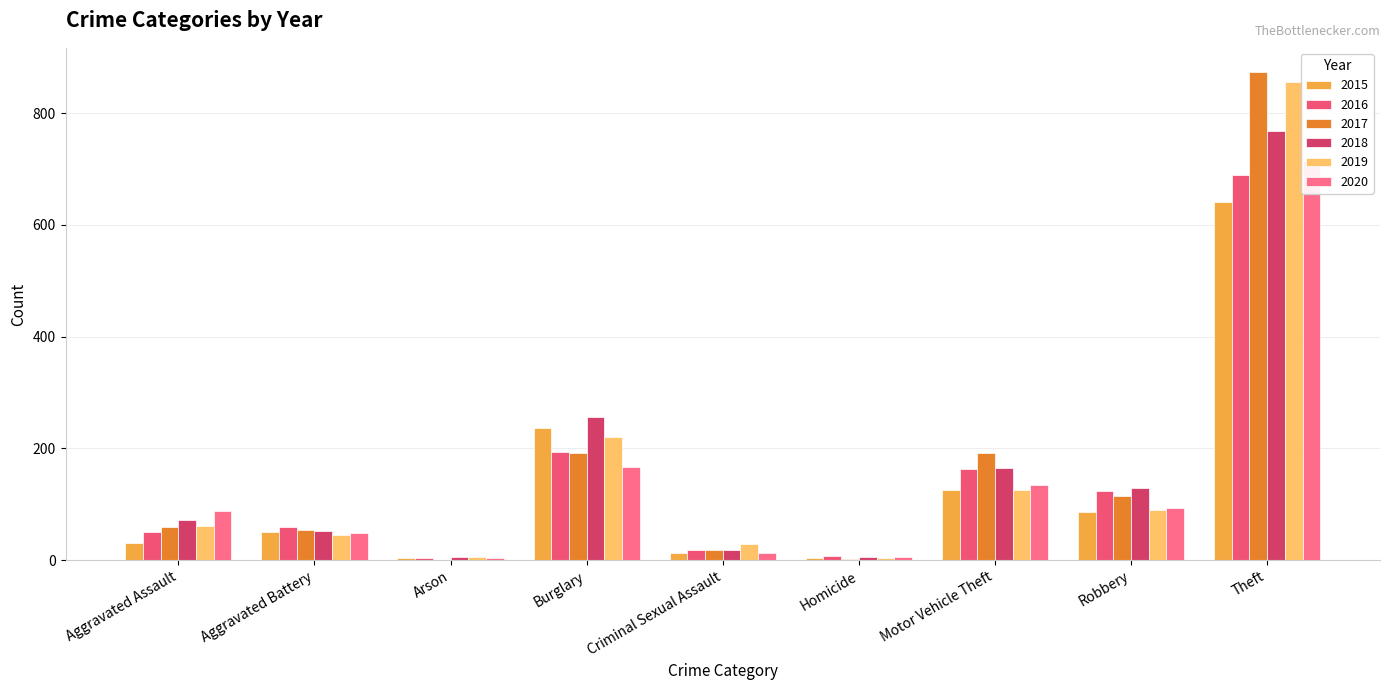

The value of 2016 at Theft is 956. True or false?

False